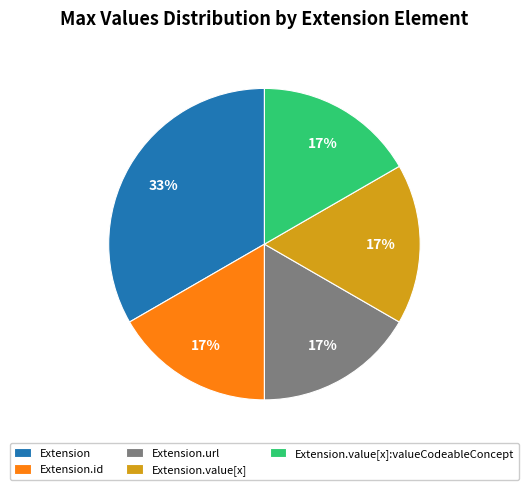

Which category has the biggest portion of the pie?

Extension